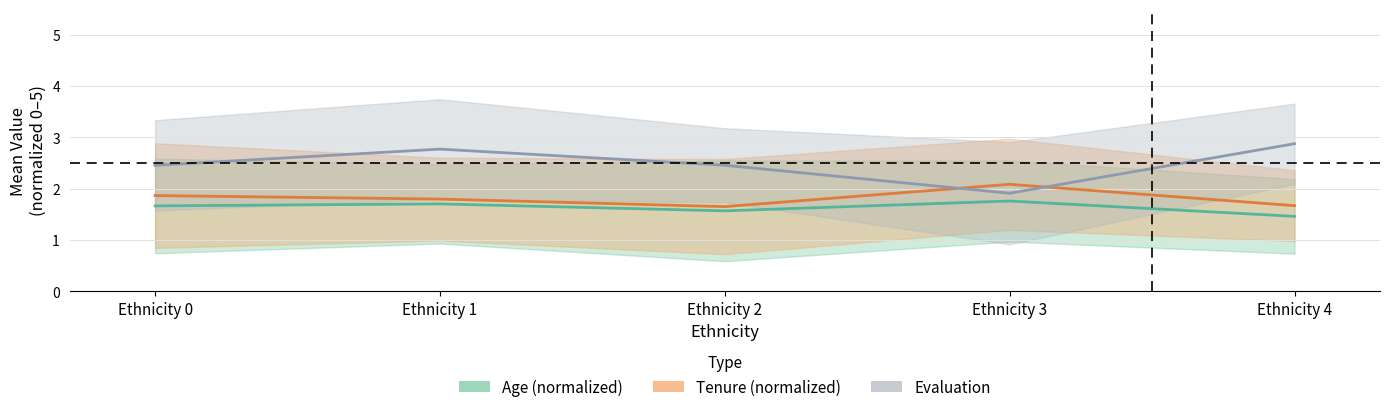

Which category has the highest value in the Age (normalized) series?

Ethnicity 3